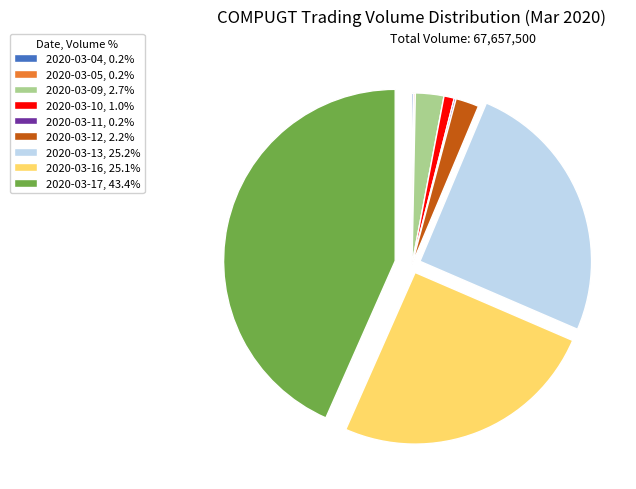

Is there a majority slice in this chart?

No